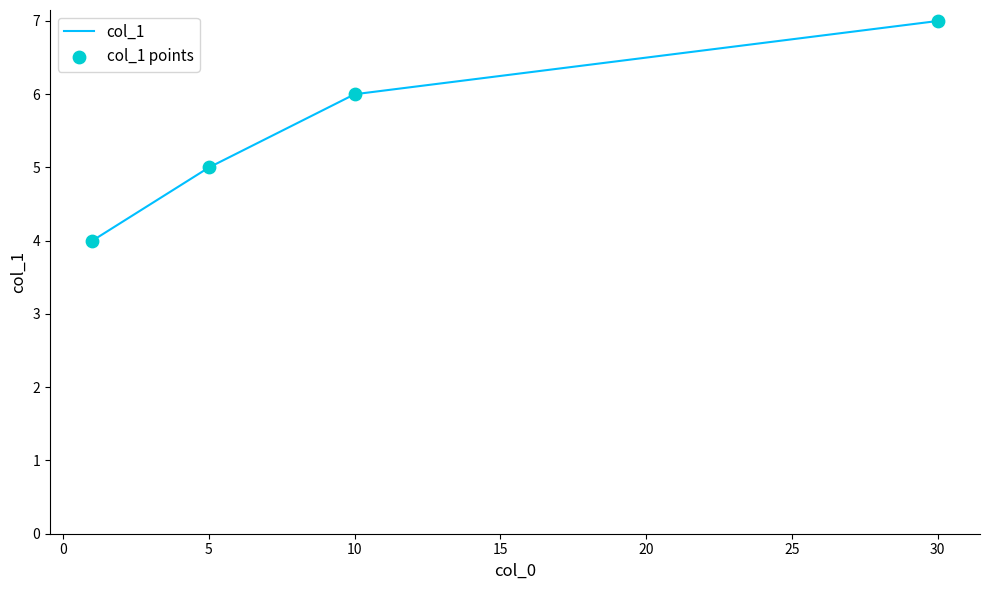

What is the greatest value displayed?

7